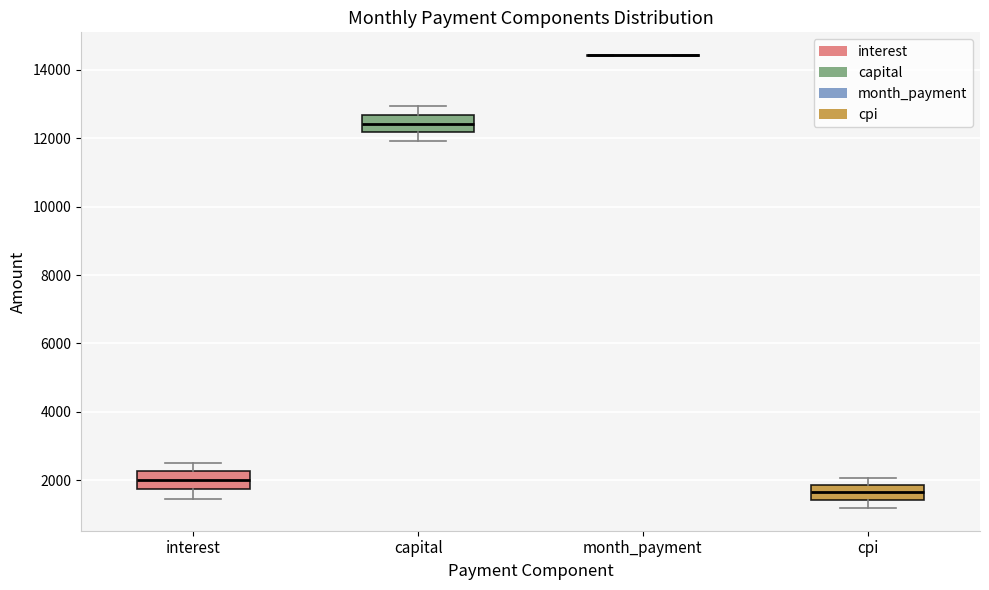

Where does the lower whisker of the box for capital end on the y-axis? The values are not printed on the chart, so give them approximately, as read against the axis.

12000